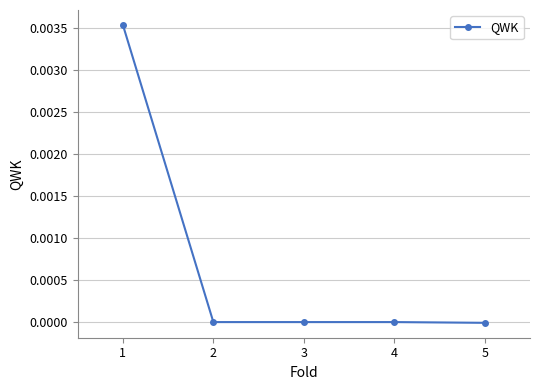

True or false: the data has more than 2 interior local peaks.

False